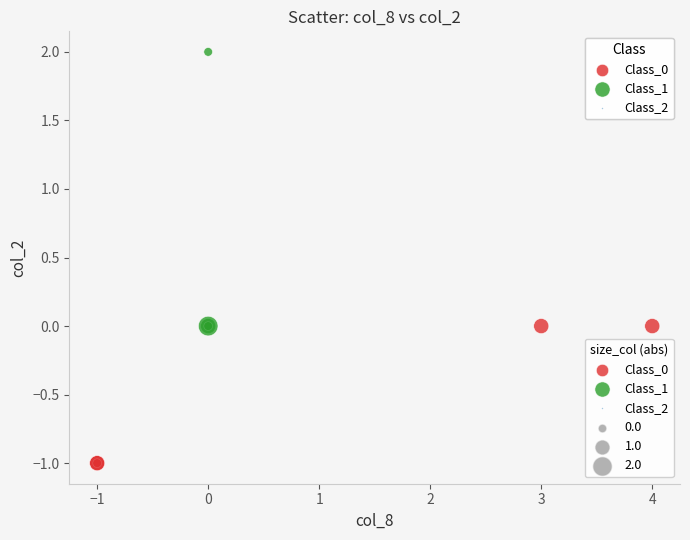

Which series has the largest Y range (max minus min)?

Class_1